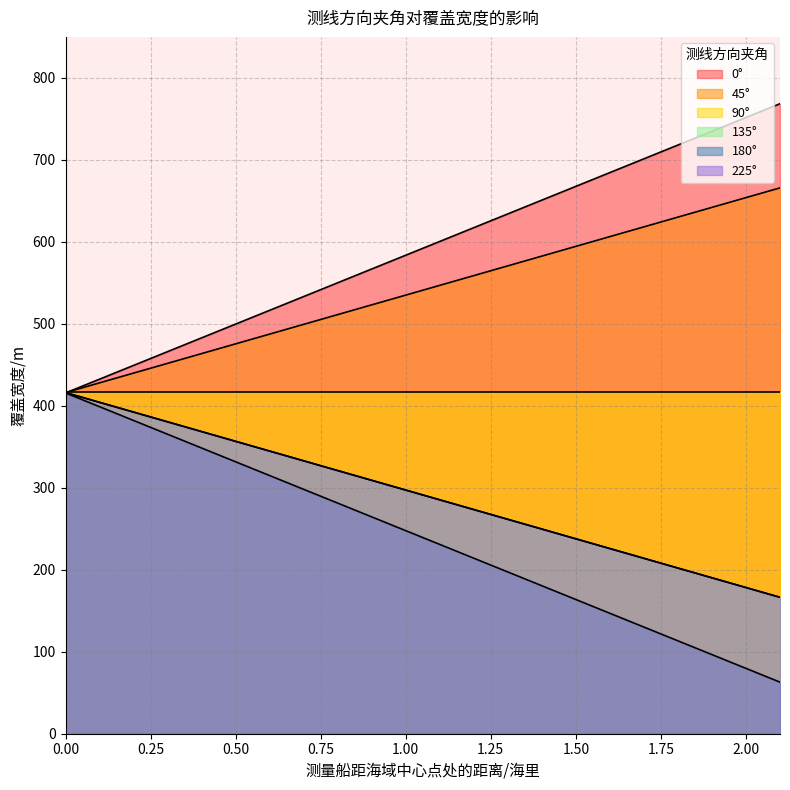

At which label does 135° reach its peak?

2.1